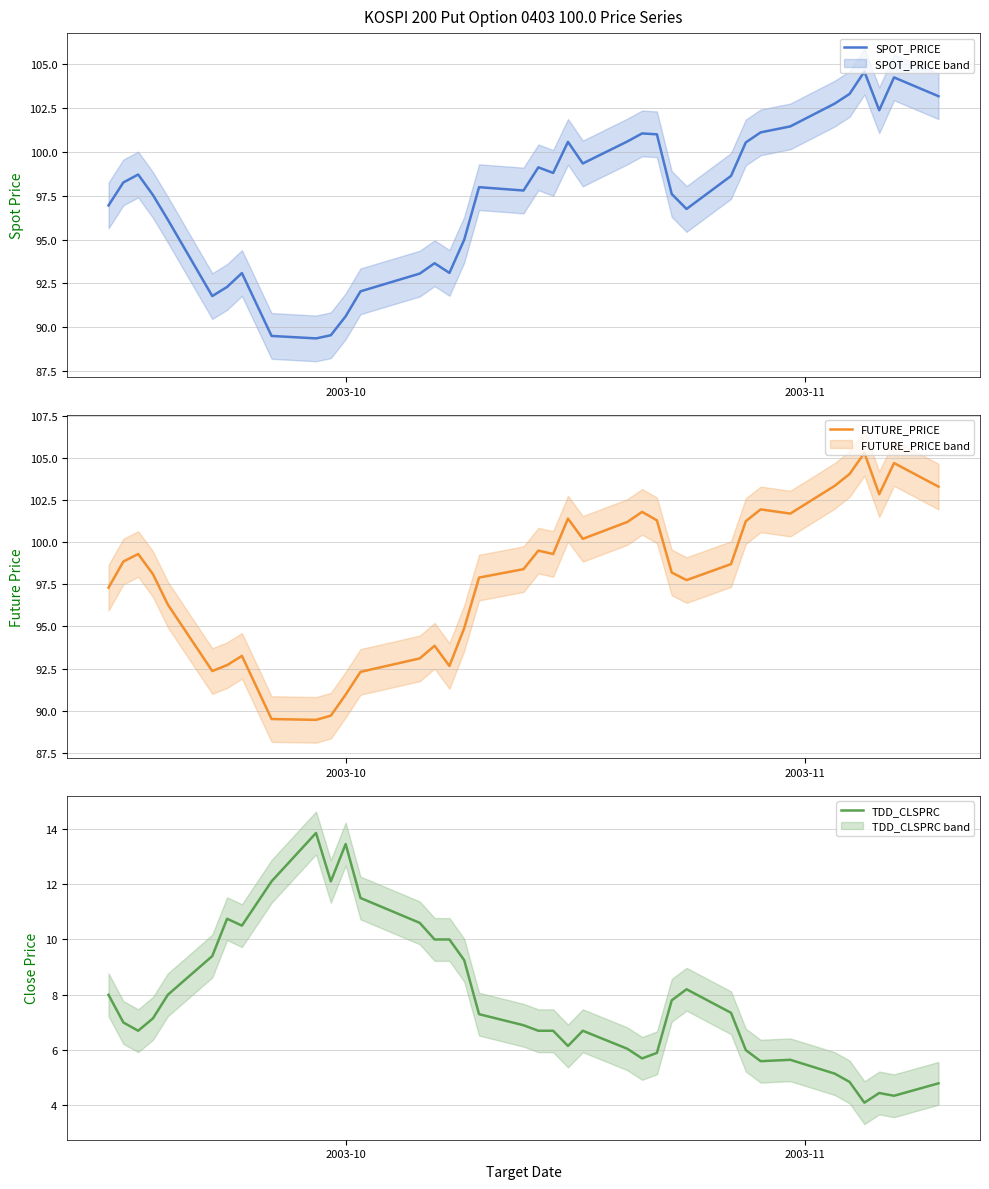

Does the chart display data point markers on the line(s)?

No